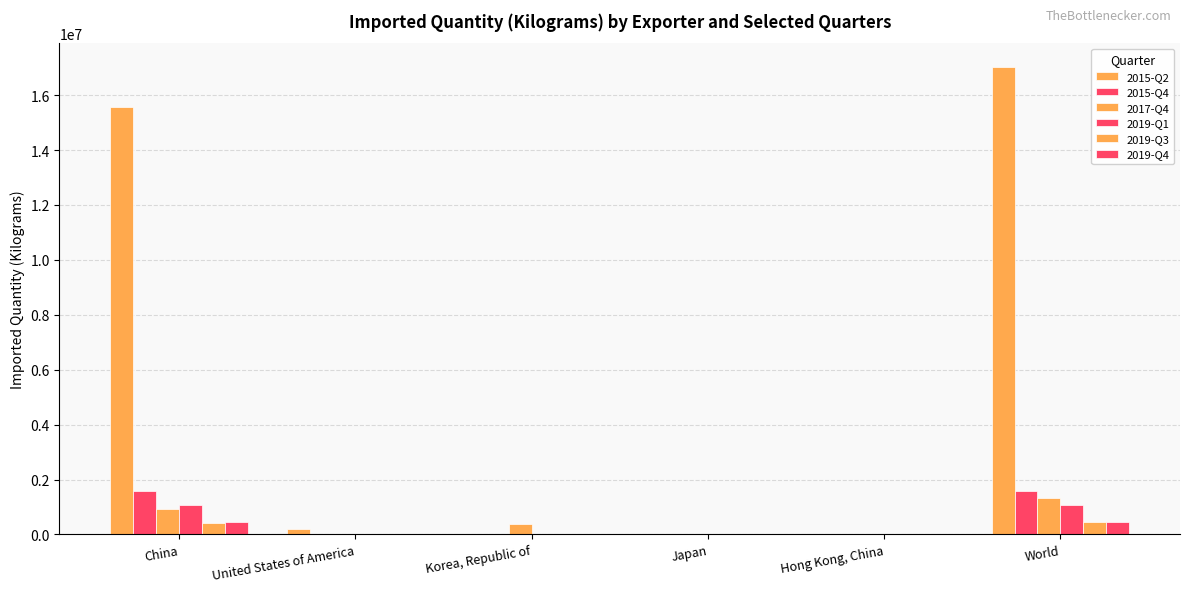

At which label does 2015-Q4 first exceed 15687?

China